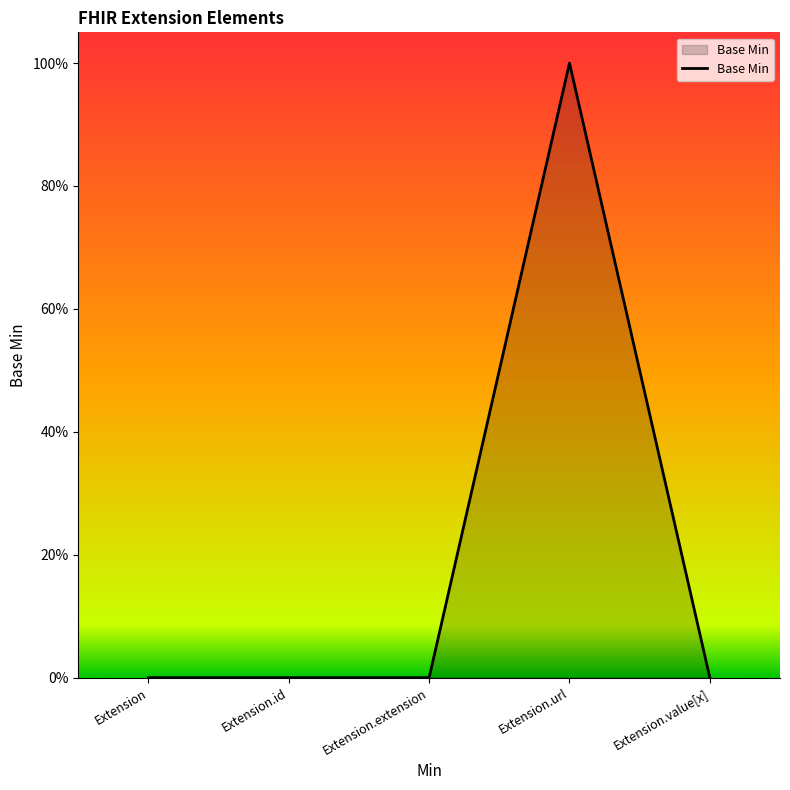

Which category has the highest value across all series?

Extension.url